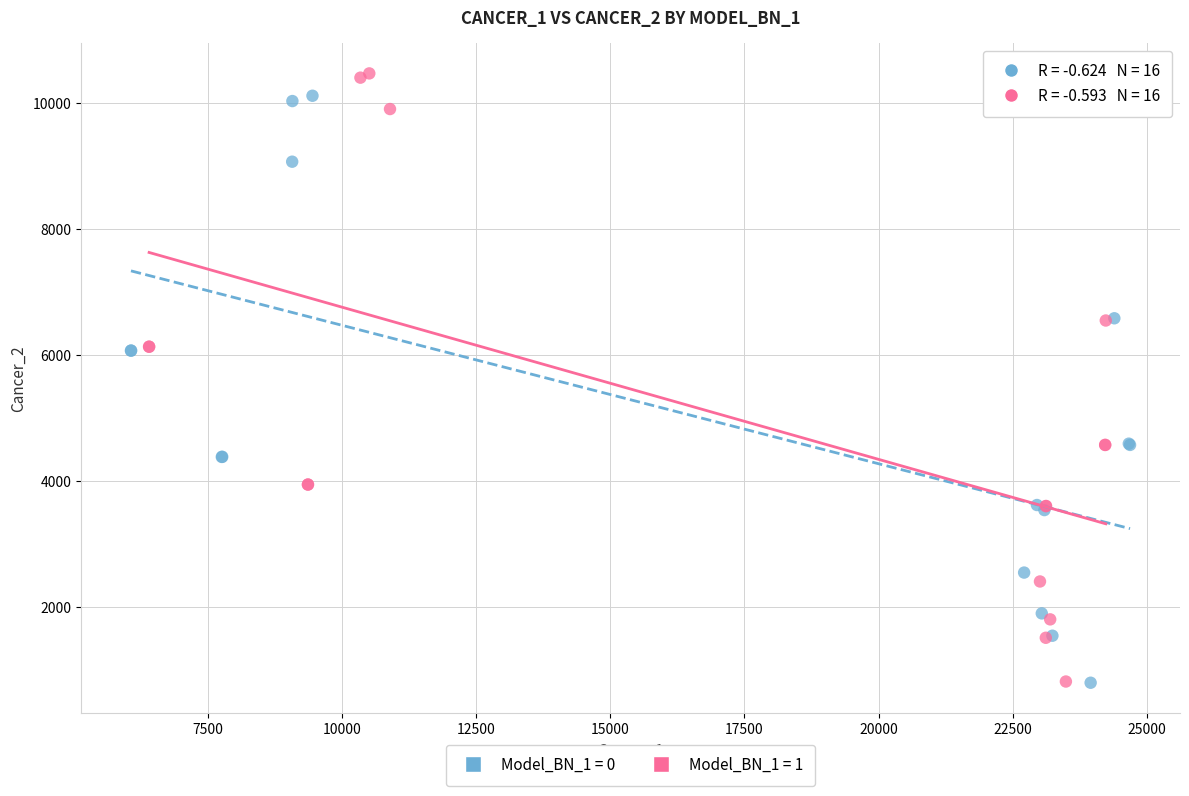

Which series has the largest Y range (max minus min)?

Model_BN_1 = 1